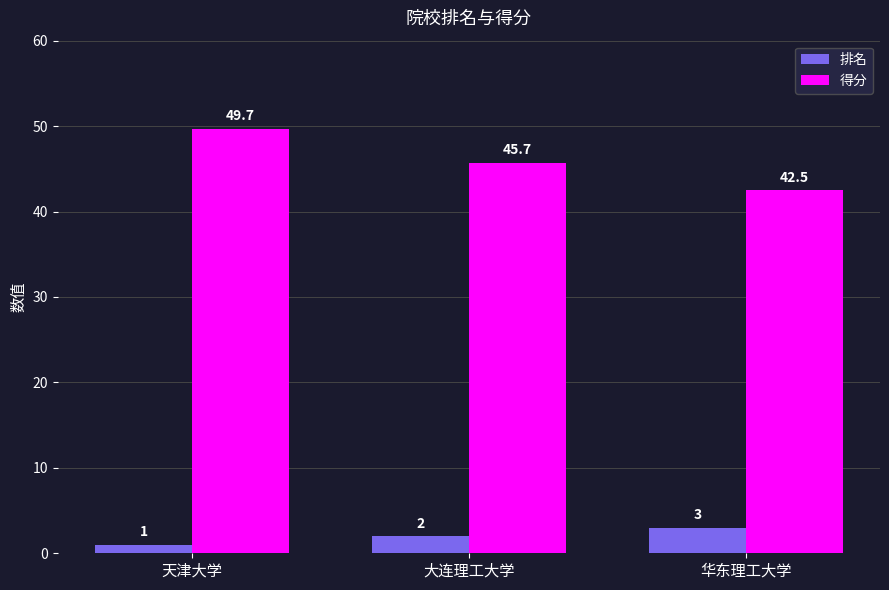

Rank the series at 大连理工大学 from lowest to highest value.

排名, 得分